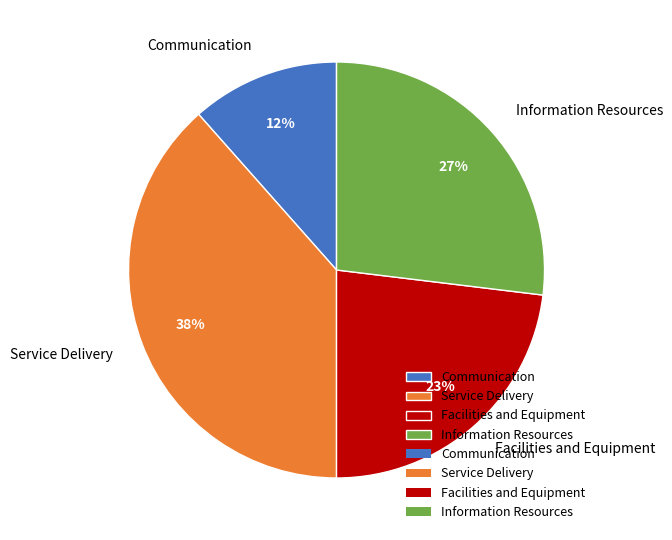

Approximately how many times larger is the value at Information Resources compared to Facilities and Equipment?

1.2